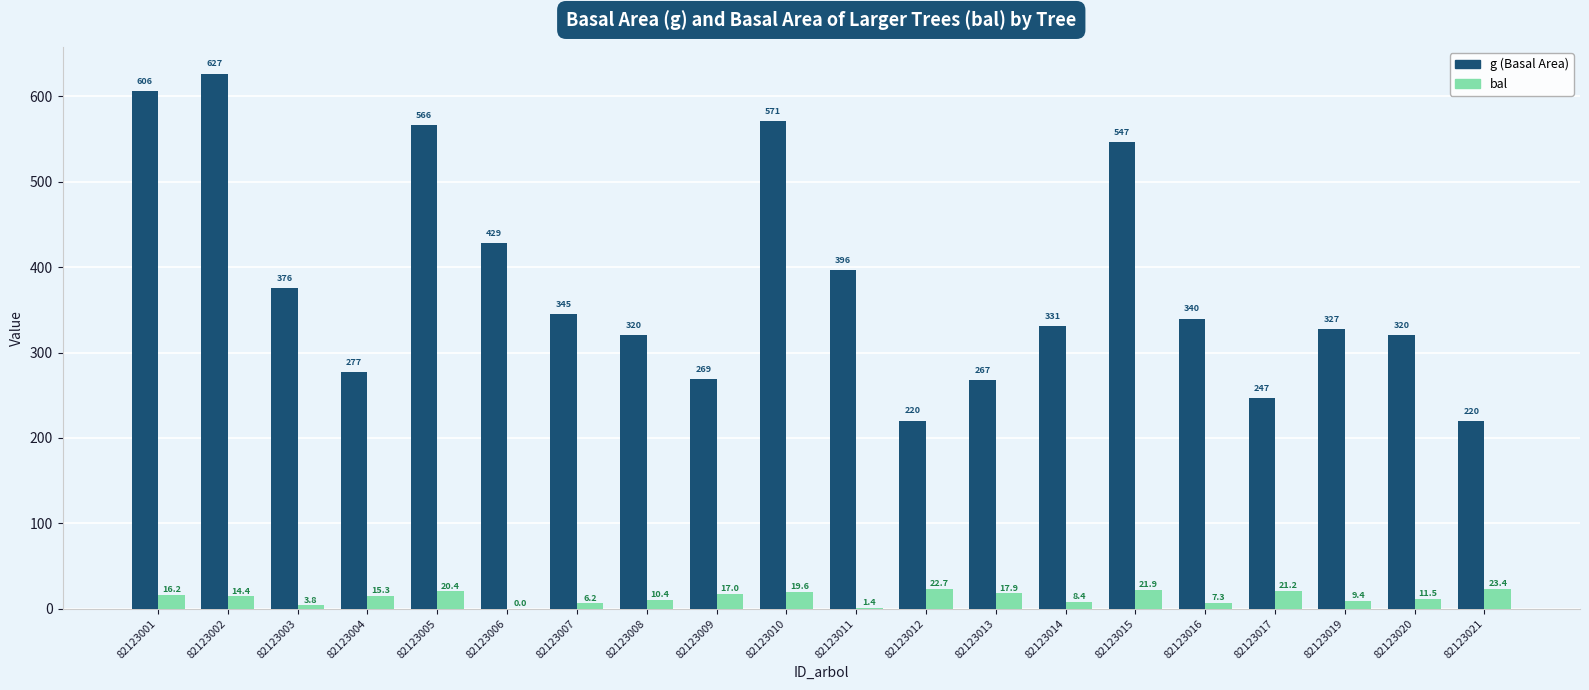

What is the highest value of the bal series?

23.4